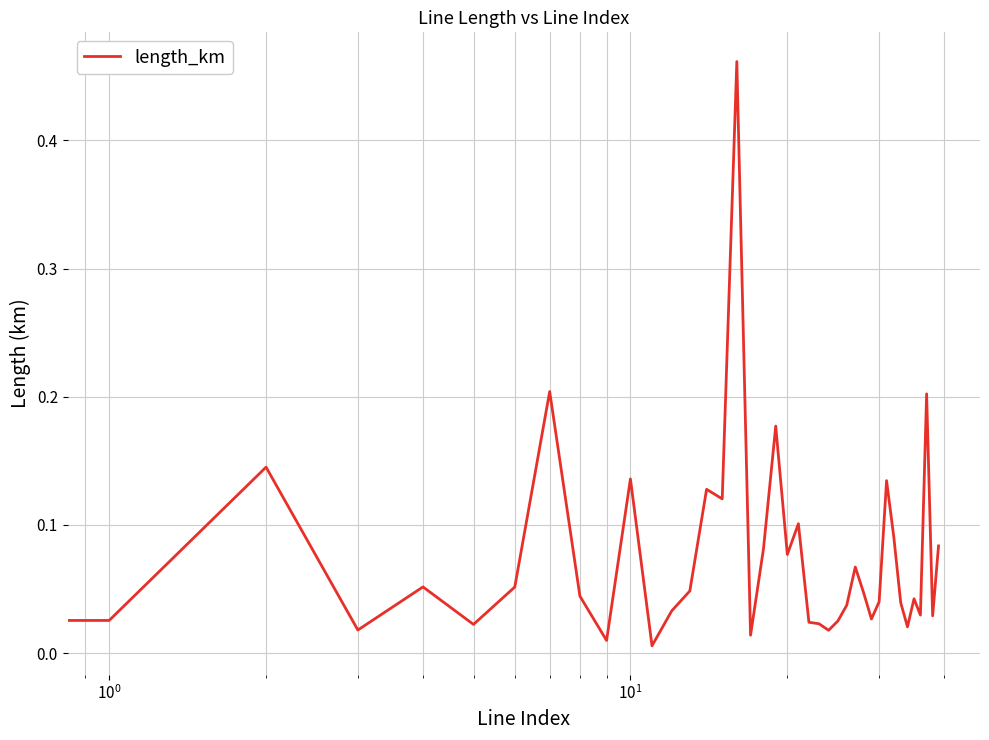

How many lines are shown in the chart?

1